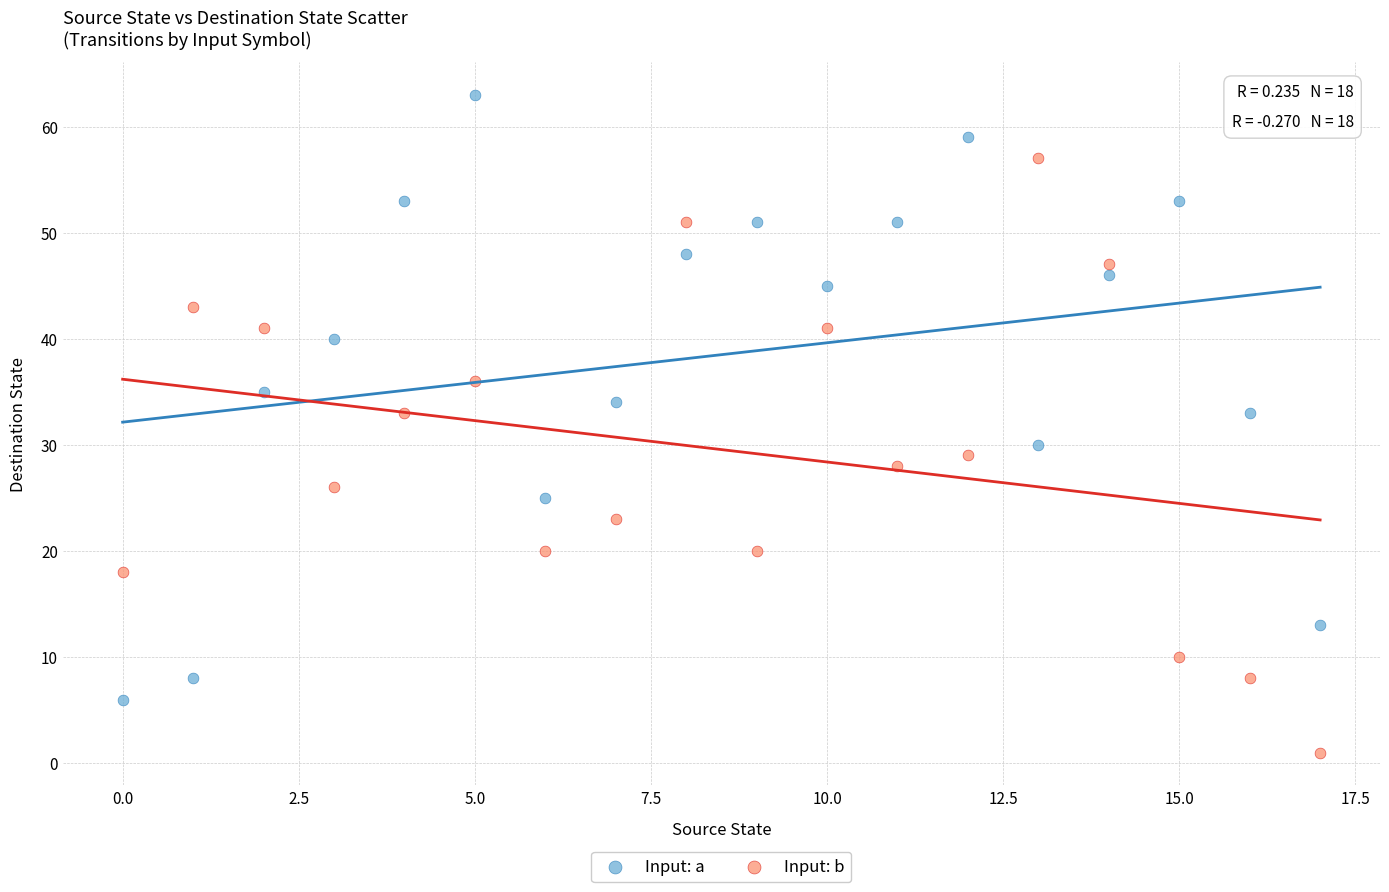

Which series contains the highest Y value?

Input: a